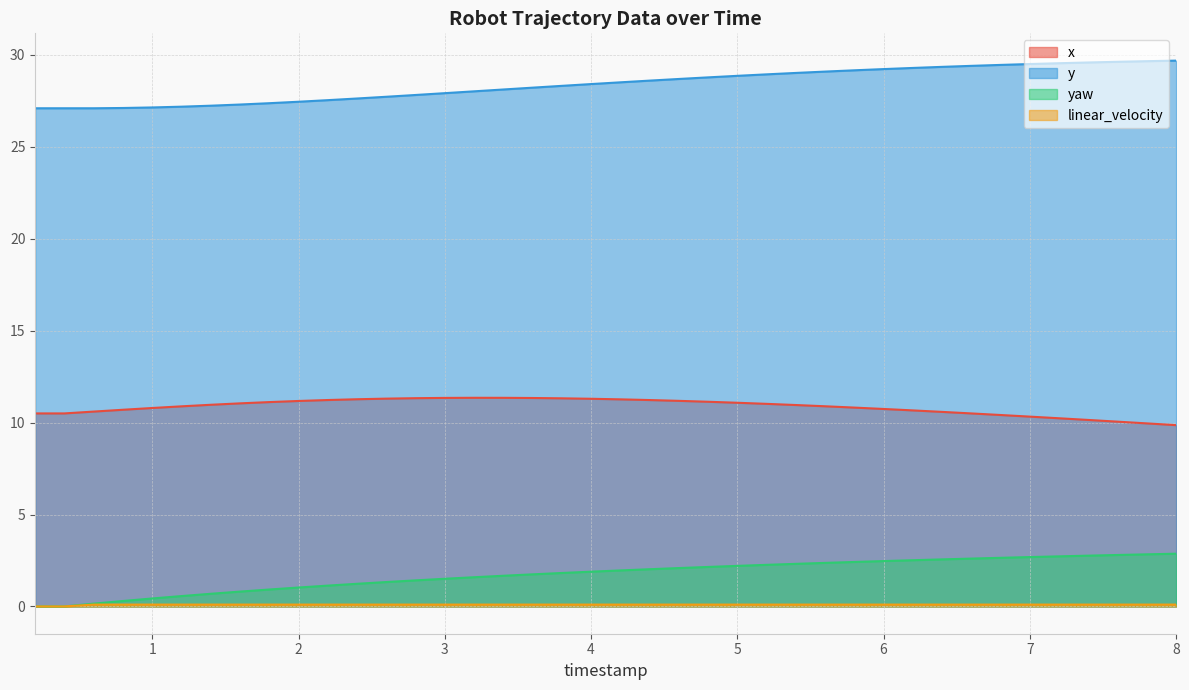

Is it true that linear_velocity equals 0.2 at 3.600000000000001?

False